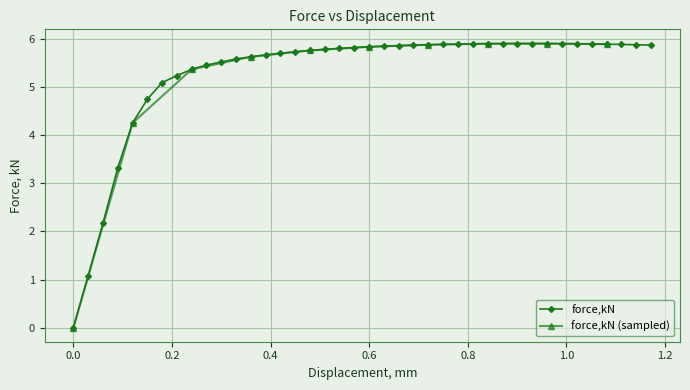

Count the number of values greater than 5.

34